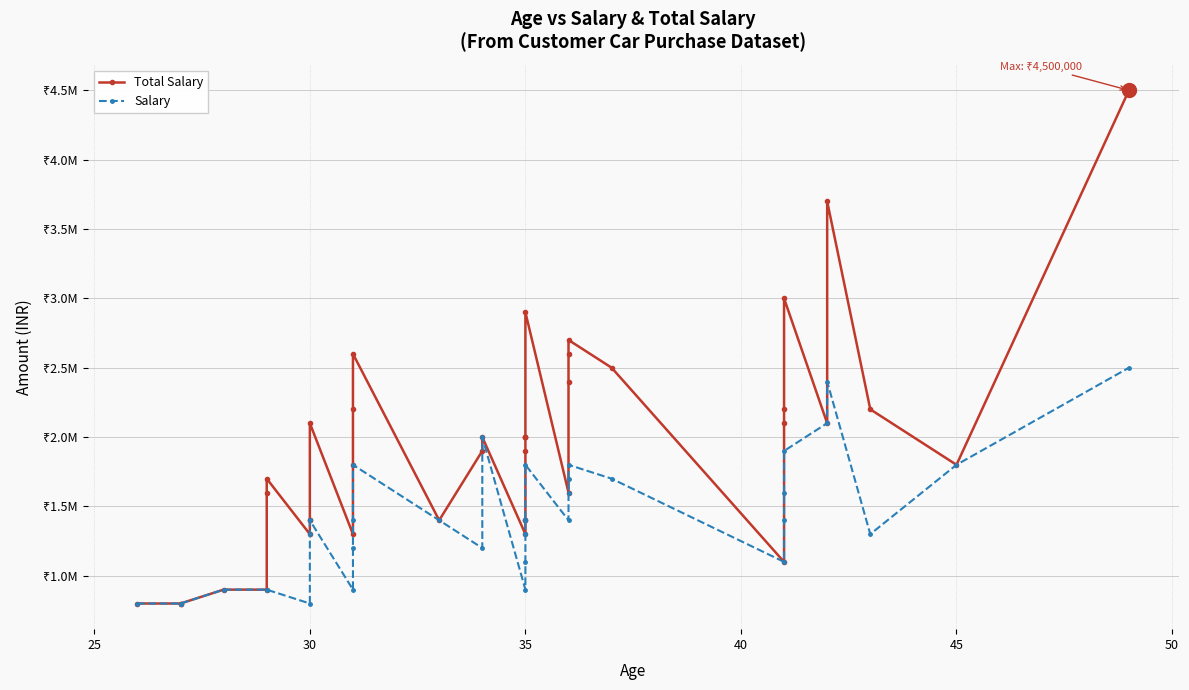

Reading right to left, list all the values displayed in this chart.

Total Salary: 4500000	1800000	2200000	3700000	2100000	3000000	2200000	2100000	1100000	2500000	2700000	2600000	2400000	1600000	2900000	2000000	2000000	2000000	1900000	1400000	1400000	1300000	2000000	1900000	1400000	2600000	2200000	1800000	1300000	2100000	1400000	1400000	1300000	1700000	1600000	900000	900000	800000	800000	800000
Salary: 2500000	1800000	1300000	2400000	2100000	1900000	1600000	1400000	1100000	1700000	1800000	1700000	1600000	1400000	1800000	1400000	1400000	1400000	1300000	1300000	1100000	900000	2000000	1200000	1400000	1800000	1400000	1200000	900000	1400000	1400000	1300000	800000	900000	900000	900000	900000	800000	800000	800000